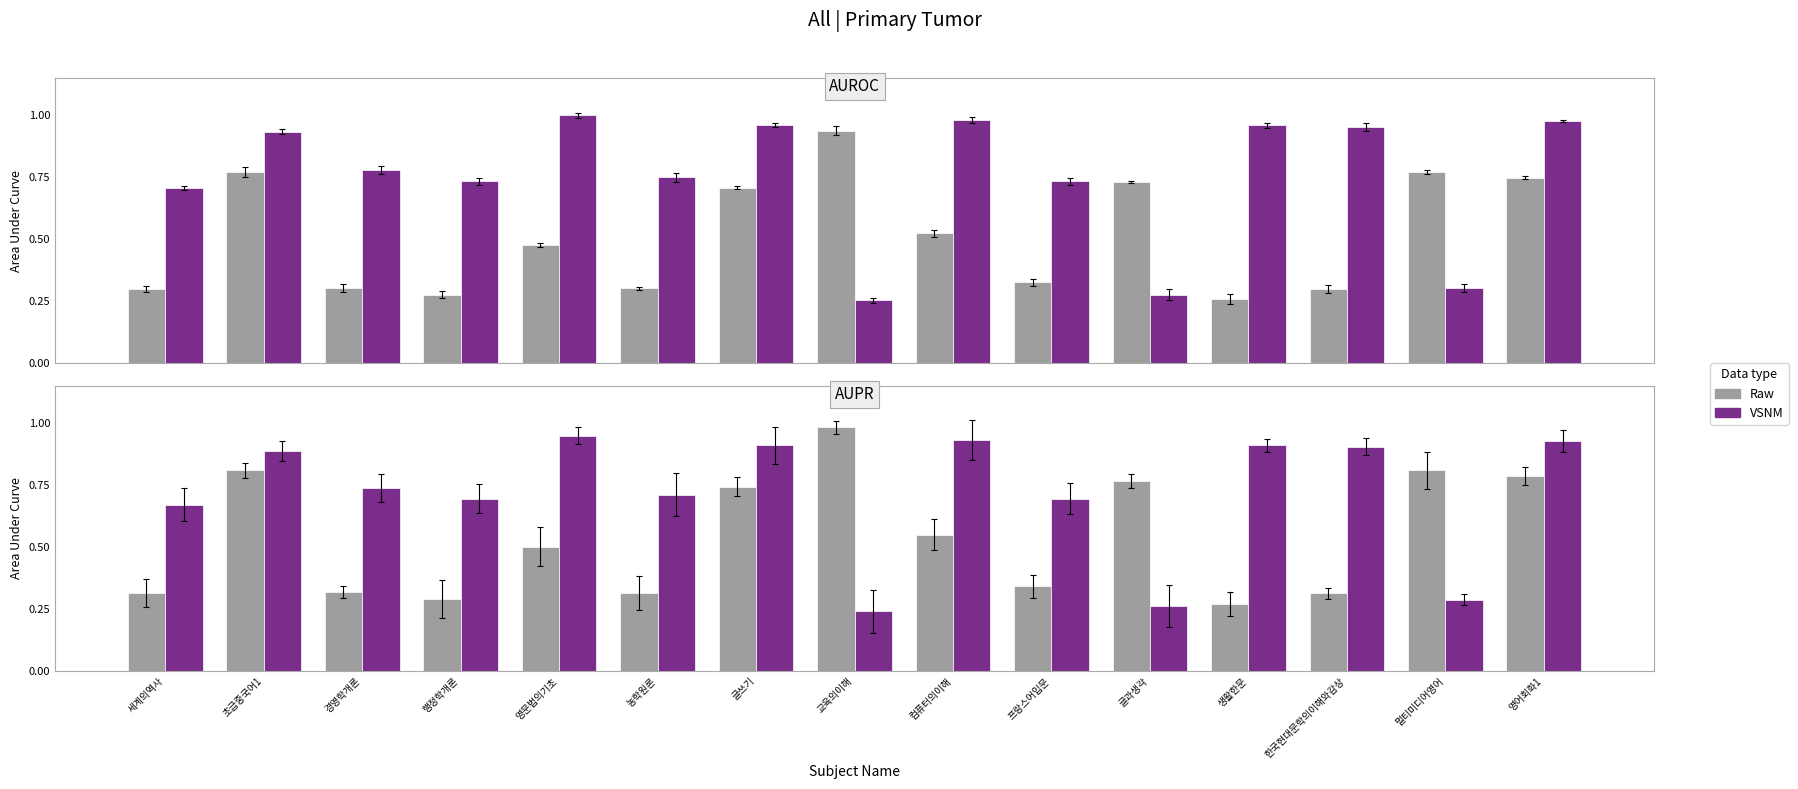

Are the bars grouped side by side (vs. stacked)?

Yes